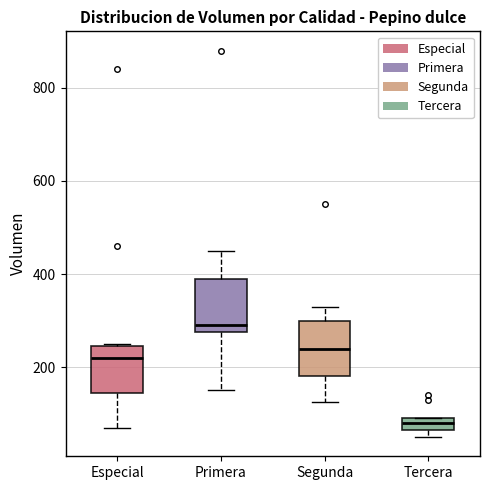

Where is the upper edge of the box for Especial on the y-axis? The values are not printed on the chart, so give them approximately, as read against the axis.

240